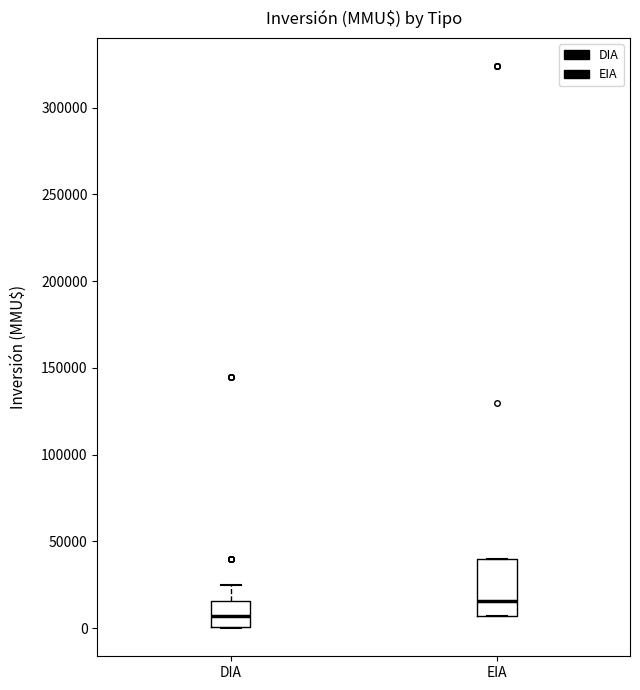

Which box is the tallest, from its lower edge to its upper edge?

EIA